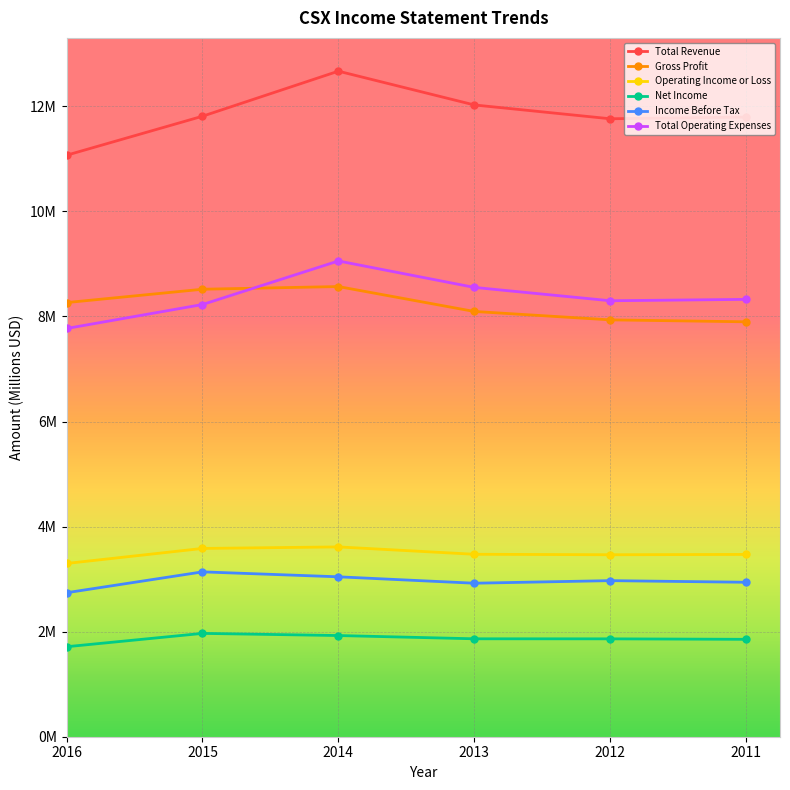

Is this an area chart (filled region under the line)?

No